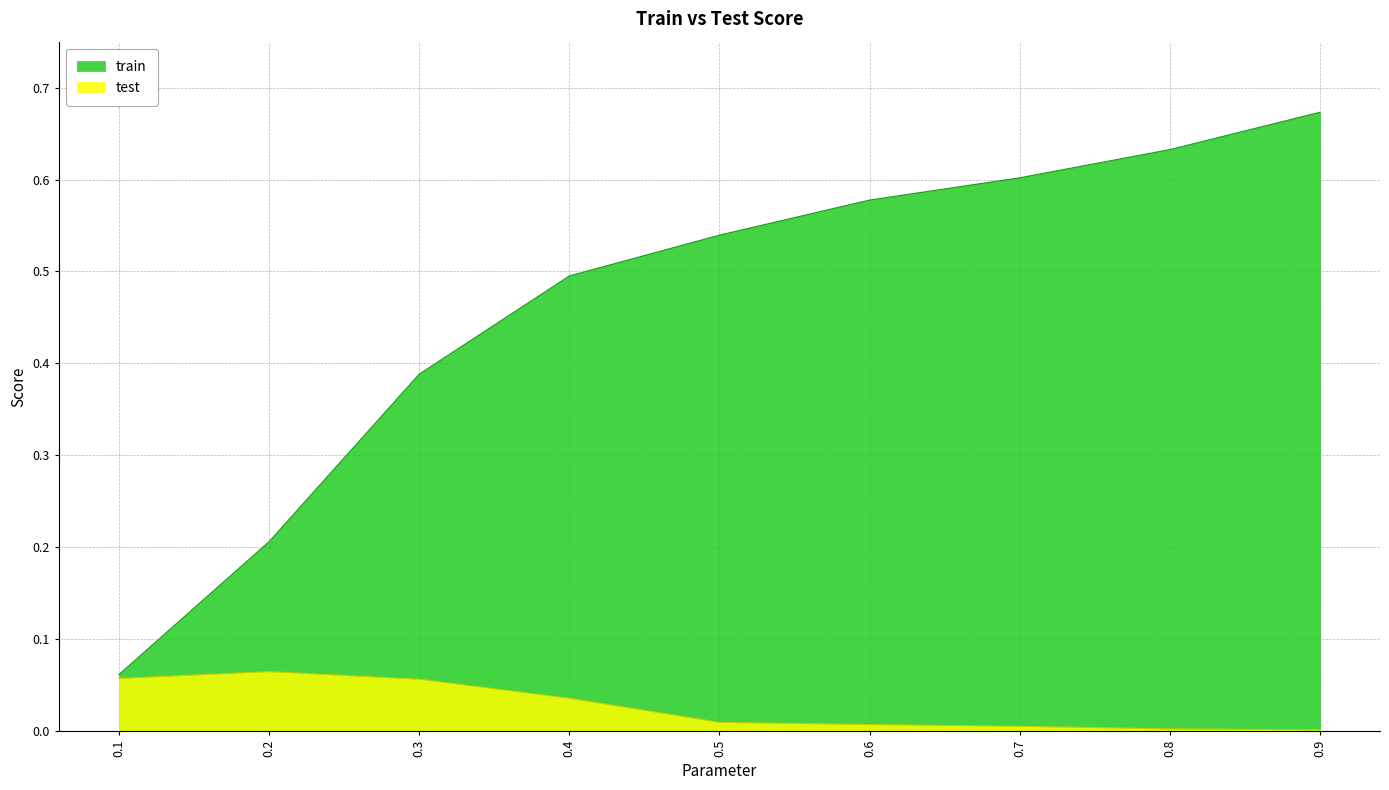

Which has a higher value, 0.1 or 0.5?

0.5